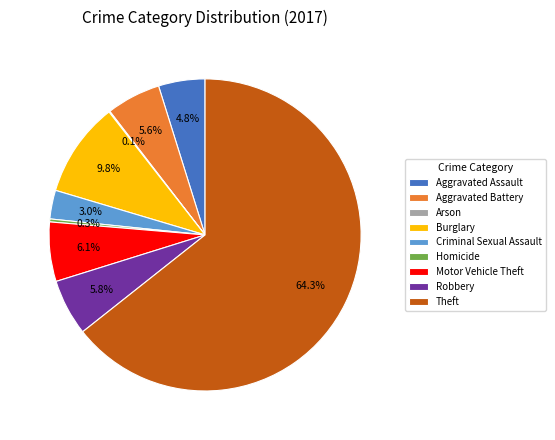

What is the largest slice in the pie chart?

Theft